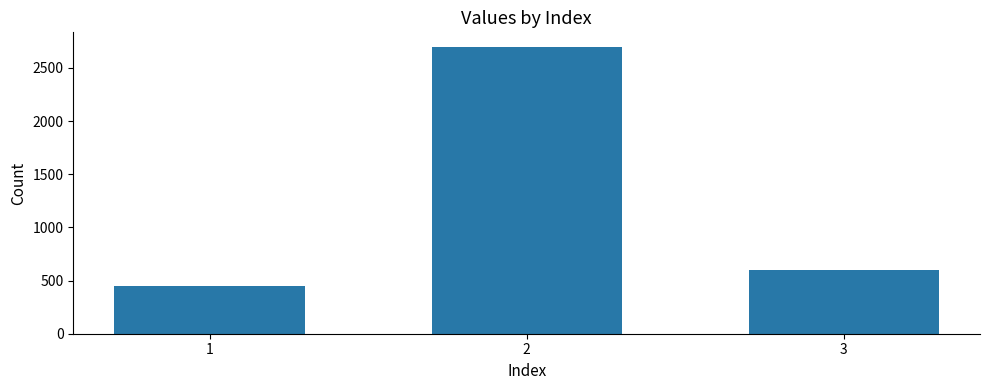

What is the approximate value at 2, to the nearest 10?

2700